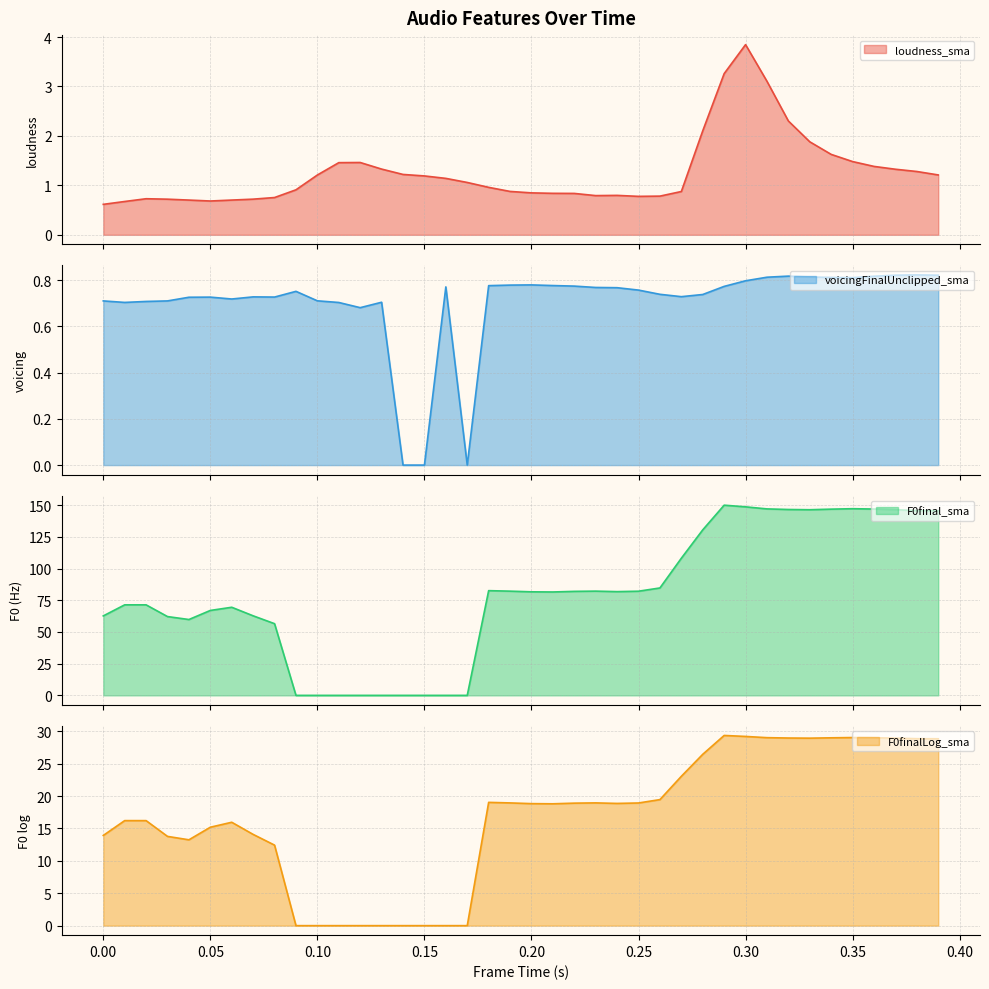

What is the sum of all F0finalLog_sma values?

670.5